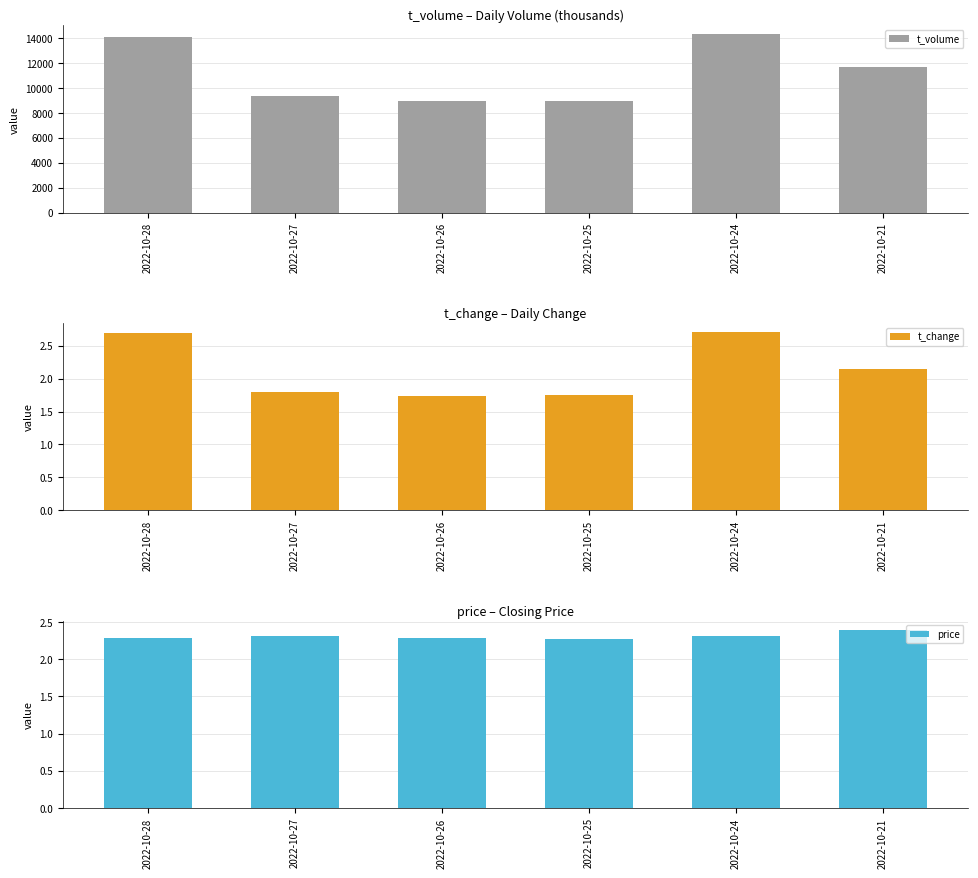

How many groups of bars are there?

6